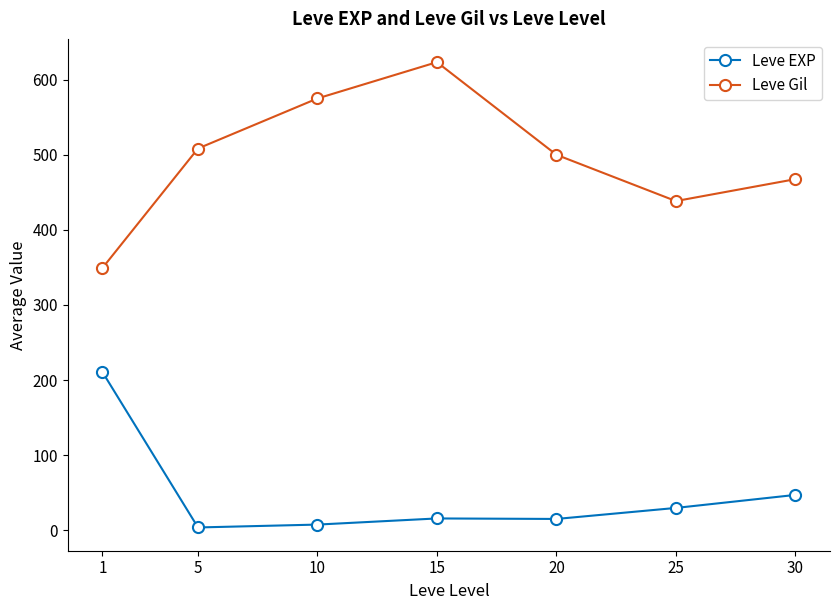

In Leve Gil, how many points are lower than both neighbors (excluding endpoints)?

1